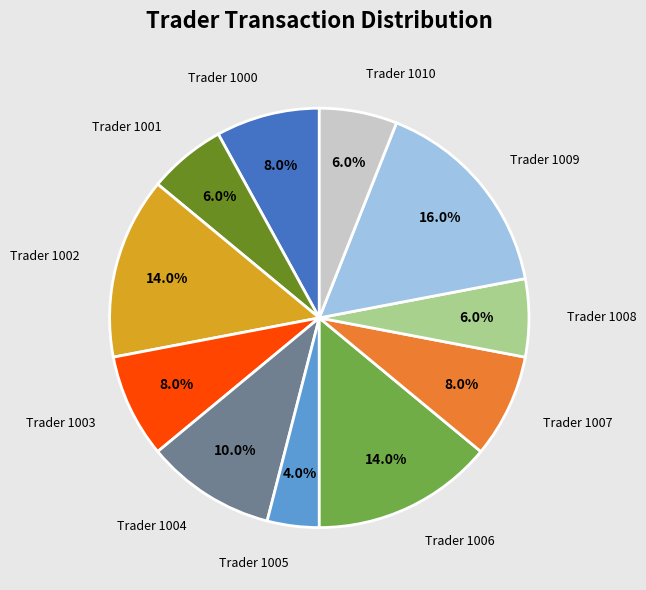

Which category has the biggest portion of the pie?

Trader 1009